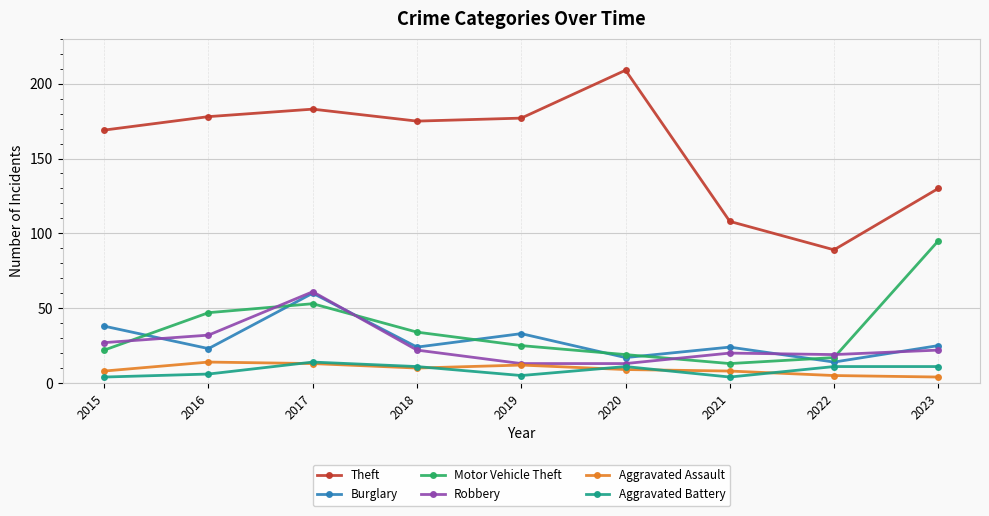

Is the value of Burglary at 2016 greater than the value of Aggravated Assault at 2015?

Yes